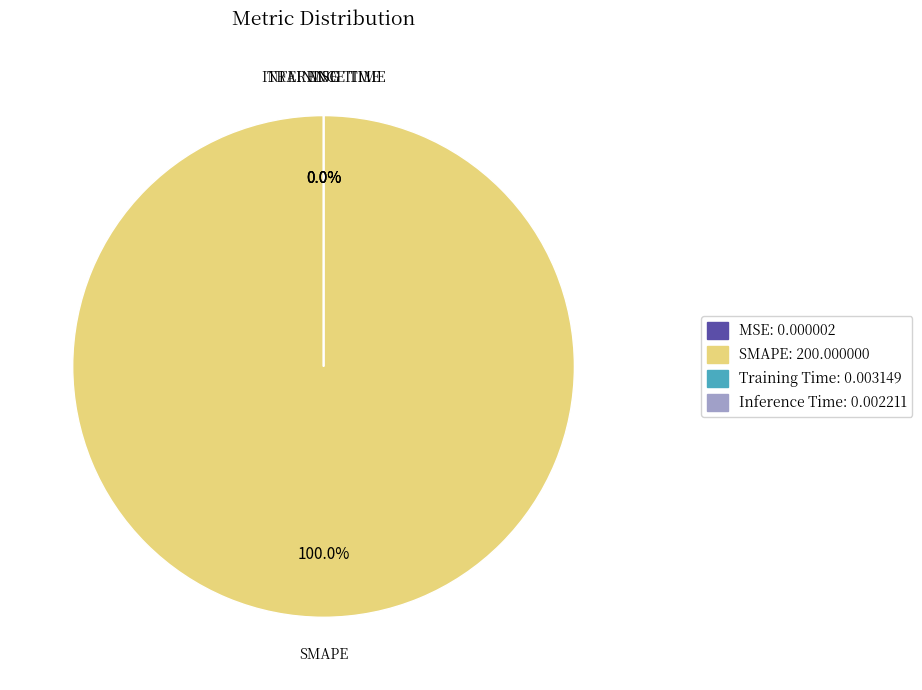

Which slice is the largest?

SMAPE